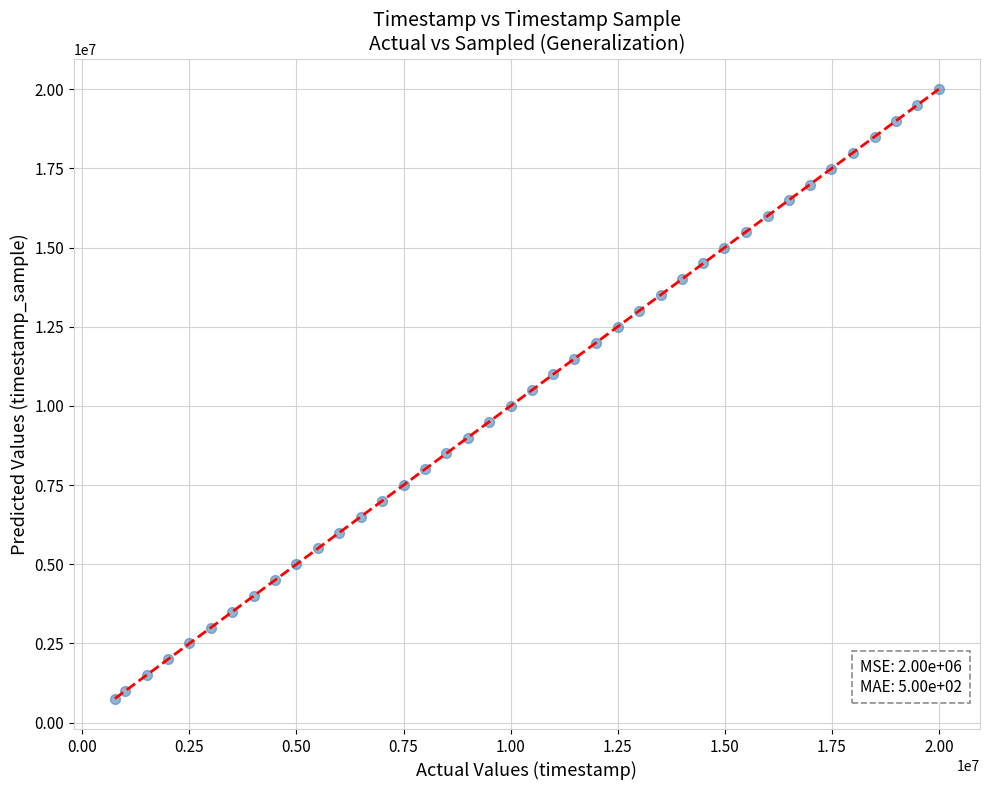

What is the range of X values (max minus min)?

19242000